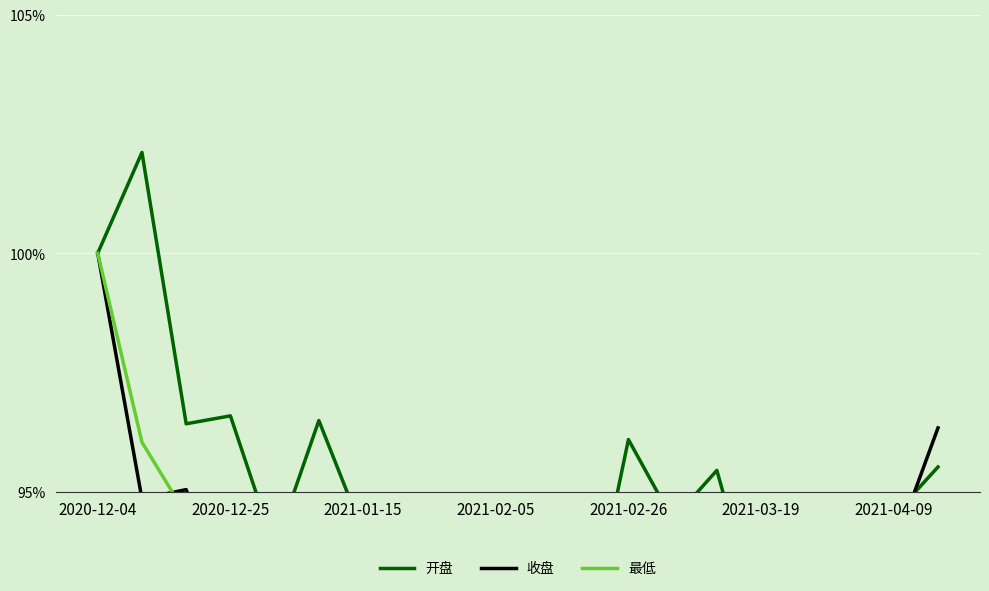

What are all the series names shown in the legend?

开盘, 收盘, 最低